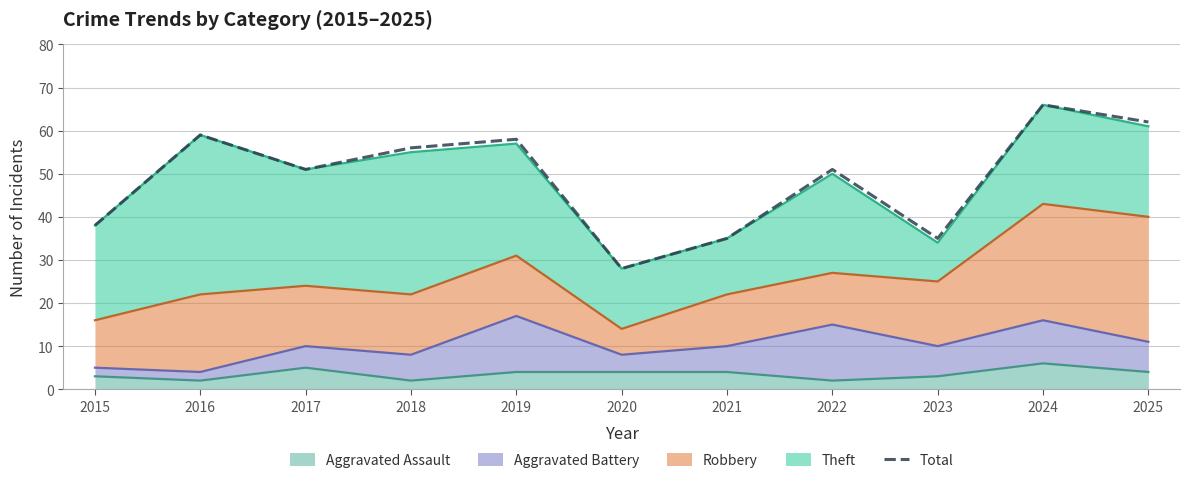

Which label corresponds to the smallest value in the chart?

2020